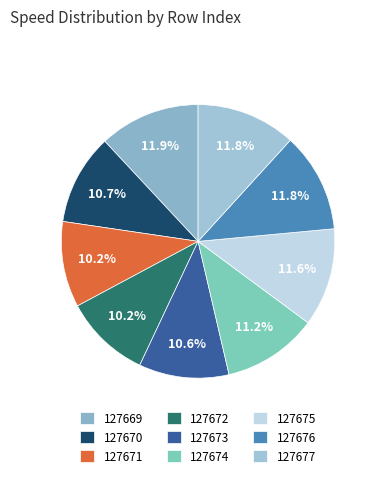

To the nearest percent, what is the difference between the largest and smallest slice percentages?

2%